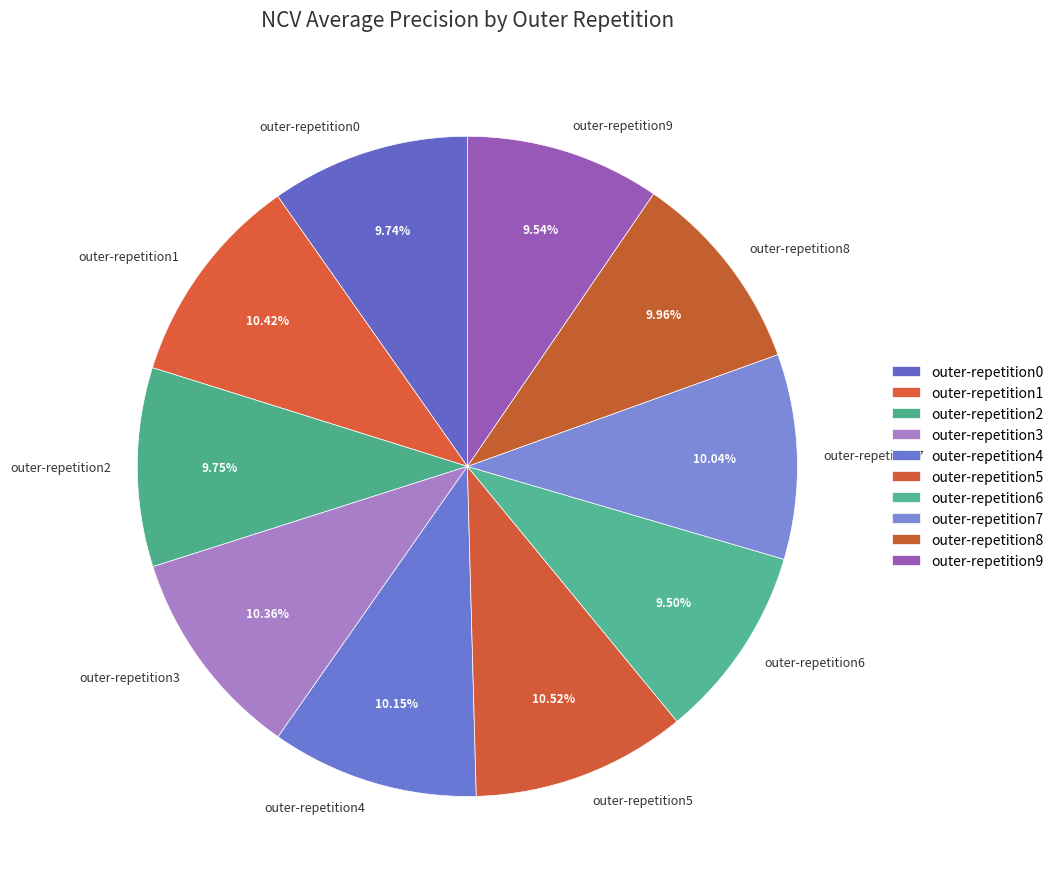

To the nearest percent, what portion does outer-repetition2 represent?

10%